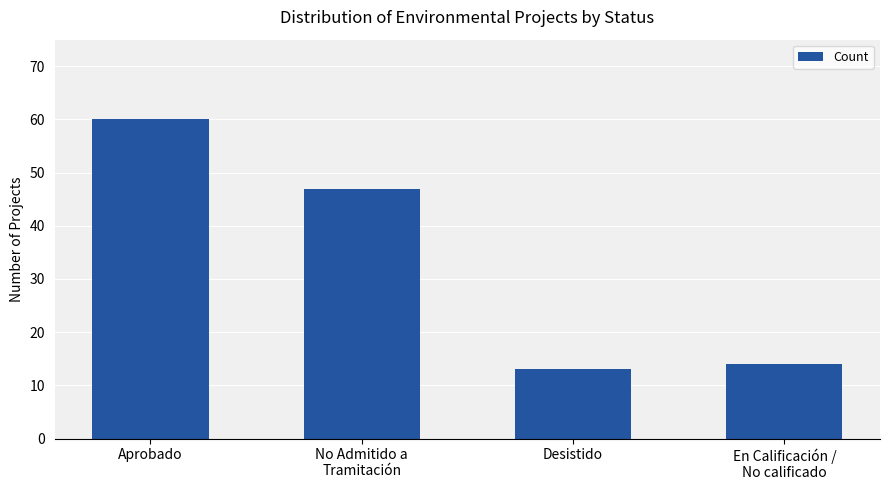

What is the ratio of the value at No Admitido a
Tramitación to the value at Desistido?

3.6